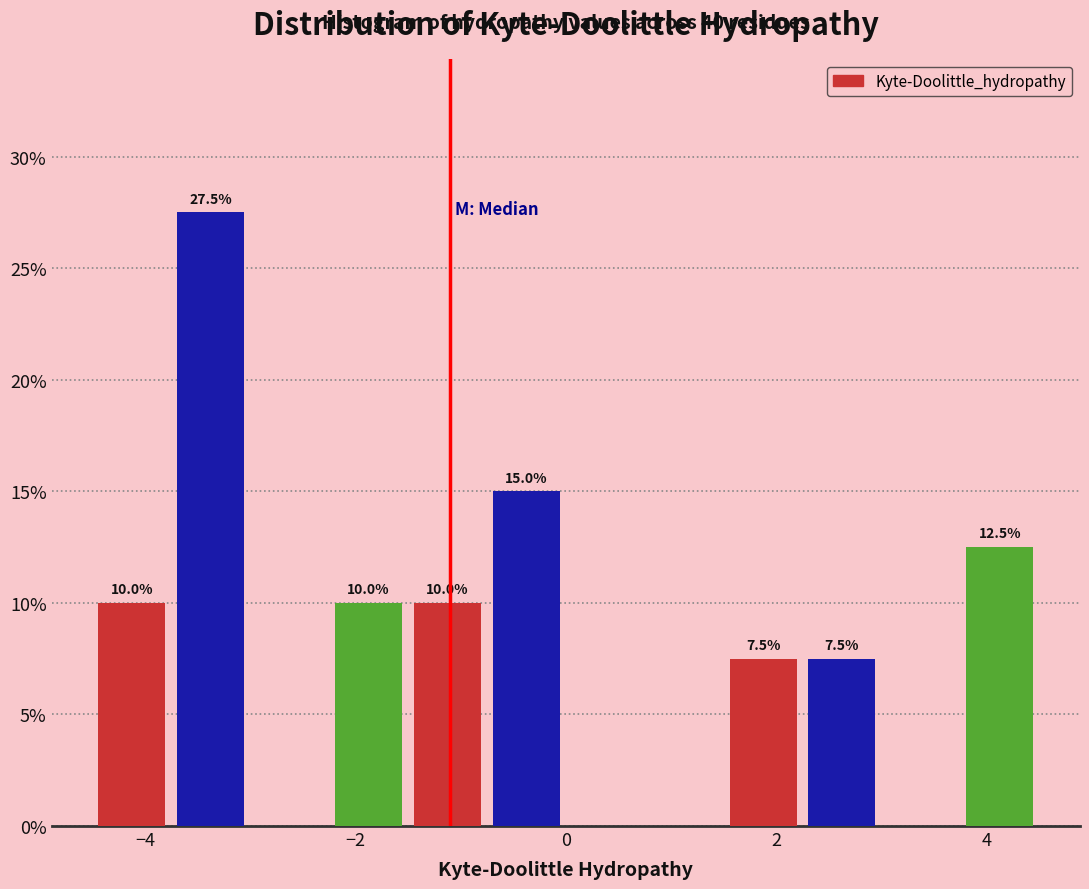

Read against the x-axis, roughly where is the centre of the tallest bar?

-3.4